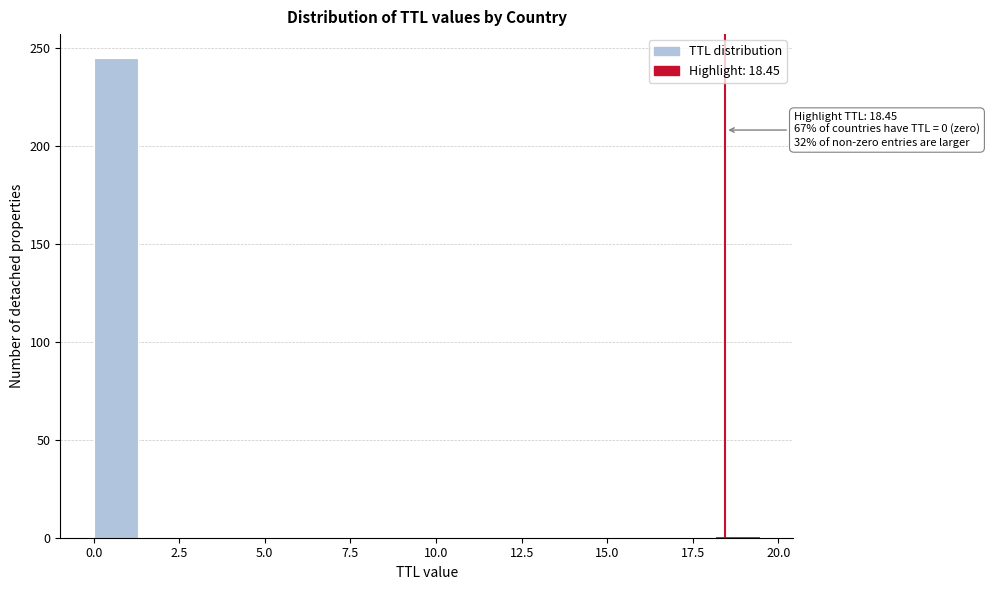

Read against the x-axis, roughly where is the centre of the tallest bar?

0.5